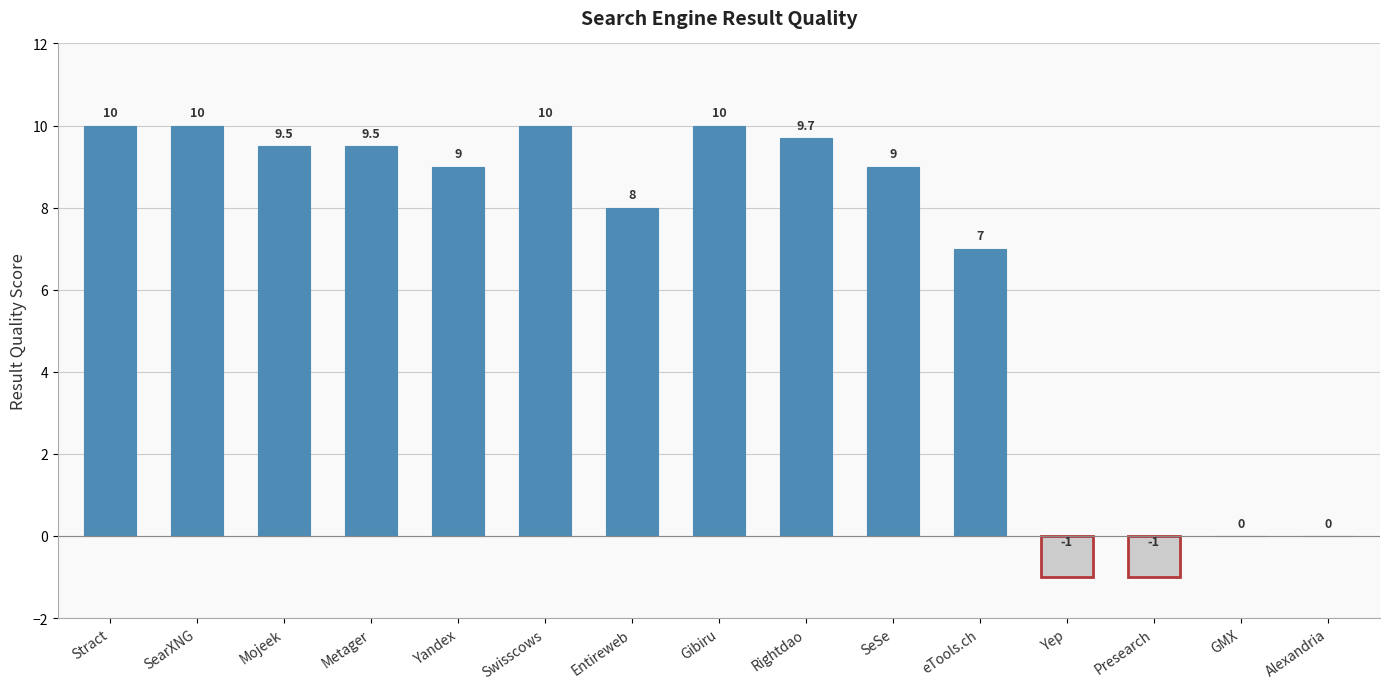

Between Presearch and Alexandria, which is larger?

Alexandria